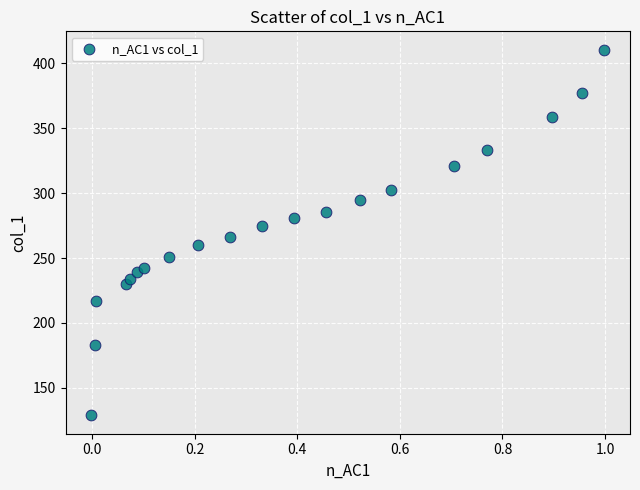

What is the range of X values (max minus min)?

1.0